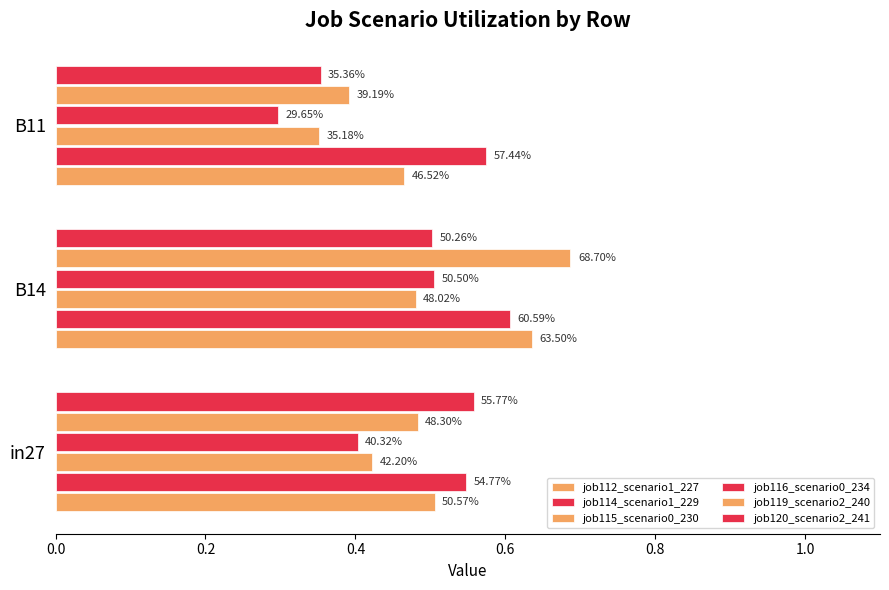

Which series has the widest spread of values?

job119_scenario2_240